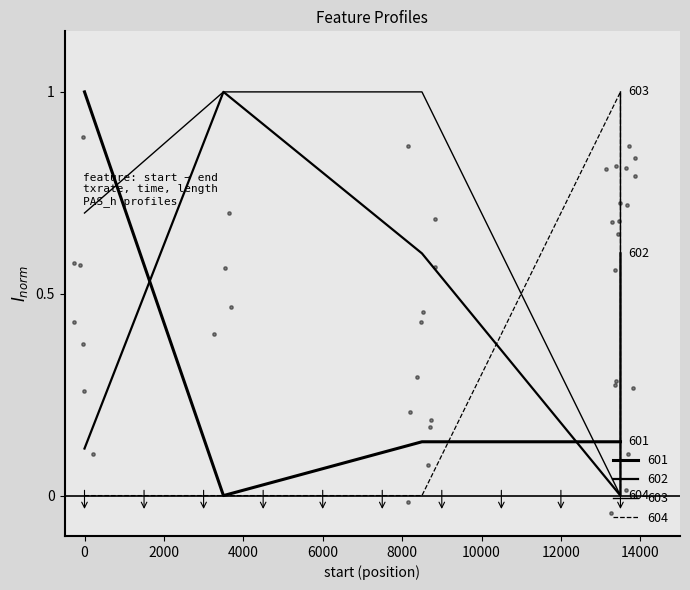

What is the total value across all series at 0?

1.8